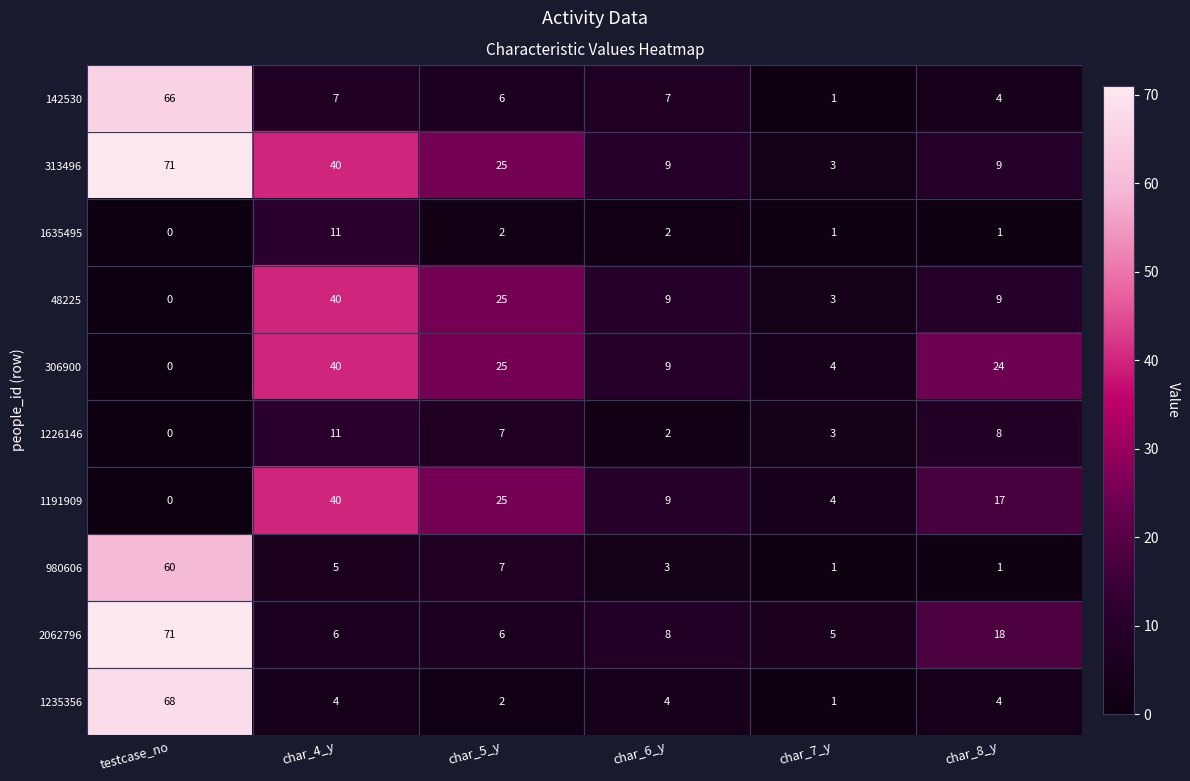

Where is 980606 nearest to the value 30?

char_5_y